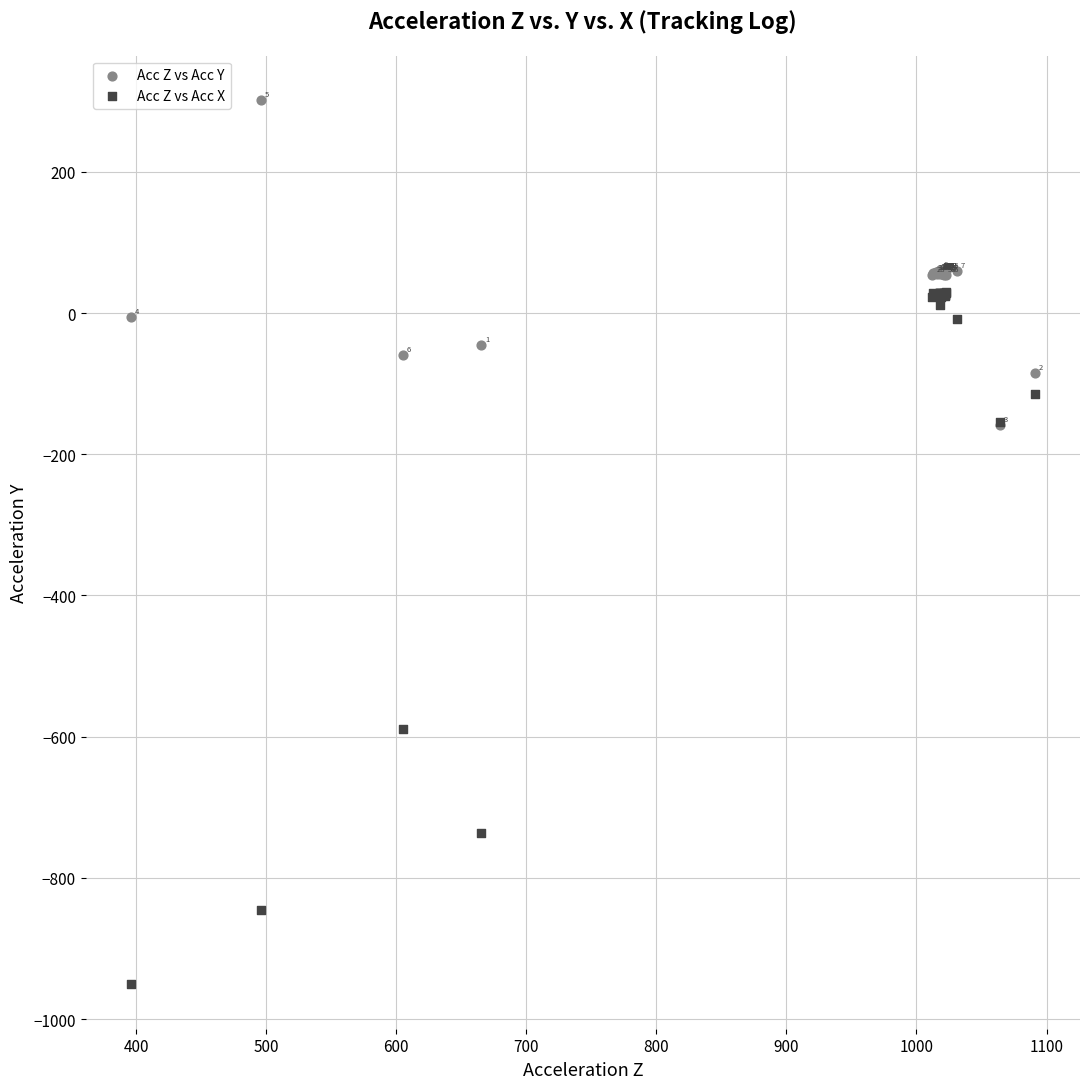

Which series contains the highest Y value?

Acc Z vs Acc Y